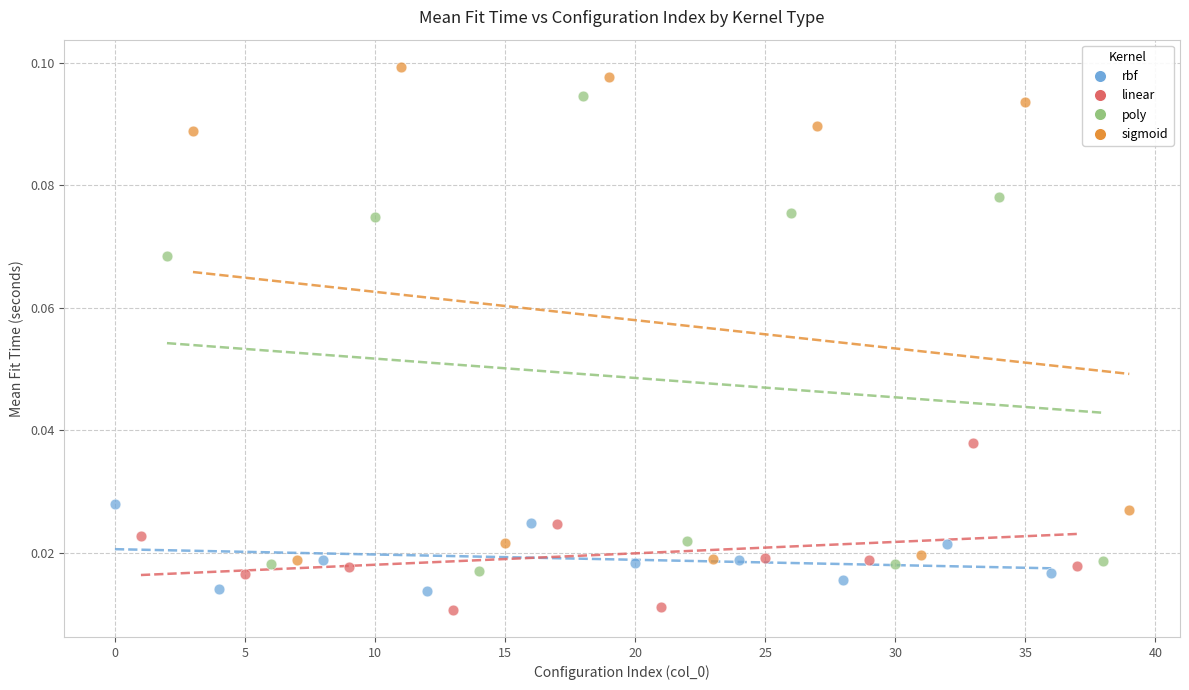

Which series reaches the maximum Y coordinate?

sigmoid